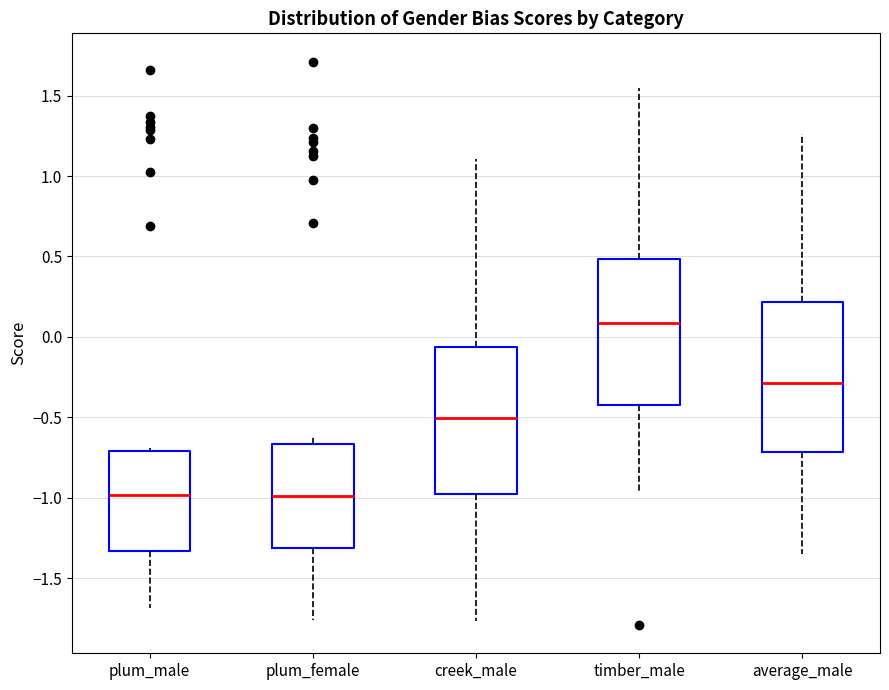

Reading left to right, transcribe this box plot: for each box, give where its median line is, the range the box spans, and where its two whiskers end, as read against the y-axis. The values are not printed on the chart, so give them approximately, as read against the axis.

plum_male: median -1.00, box -1.35 to -0.70, whiskers -1.70 to -0.70 (just above the box's upper edge)
plum_female: median -1.00, box -1.30 to -0.65, whiskers -1.75 to -0.60
creek_male: median -0.50, box -1.00 to -0.05, whiskers -1.75 to 1.10
timber_male: median 0.10, box -0.45 to 0.50, whiskers -0.95 to 1.55
average_male: median -0.30, box -0.70 to 0.20, whiskers -1.35 to 1.25